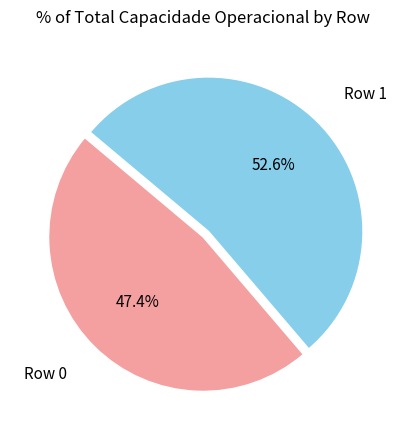

Does Row 1 represent more than half of the total?

Yes